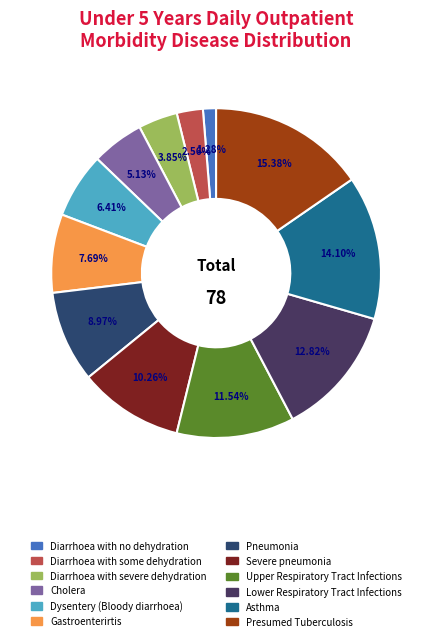

To the nearest percent, what is the difference between the Upper Respiratory Tract Infections and Lower Respiratory Tract Infections slice percentages?

1%